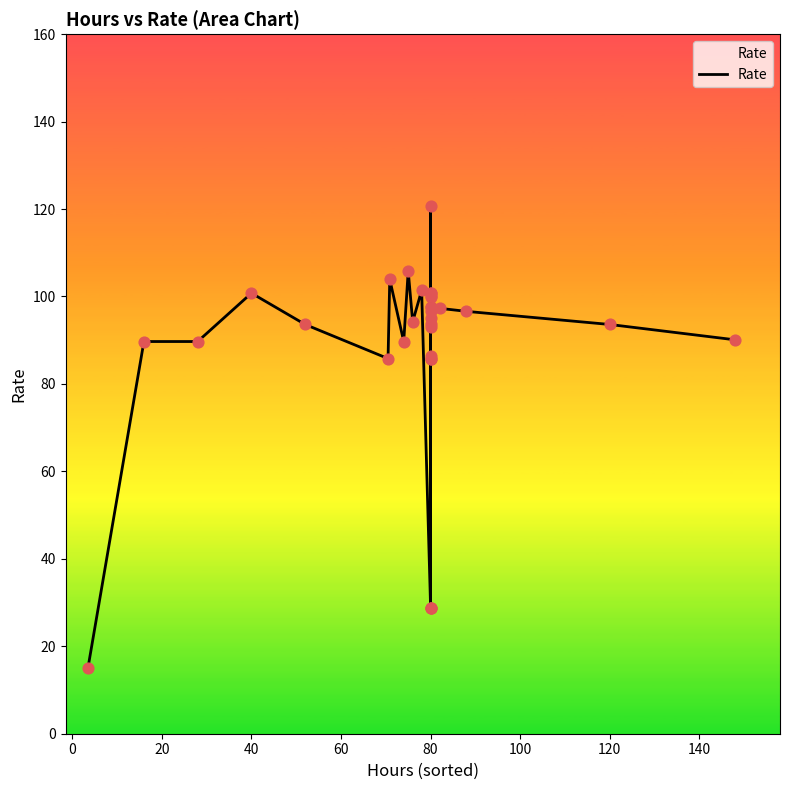

What is the change in value from 100 to 30?

-10.3